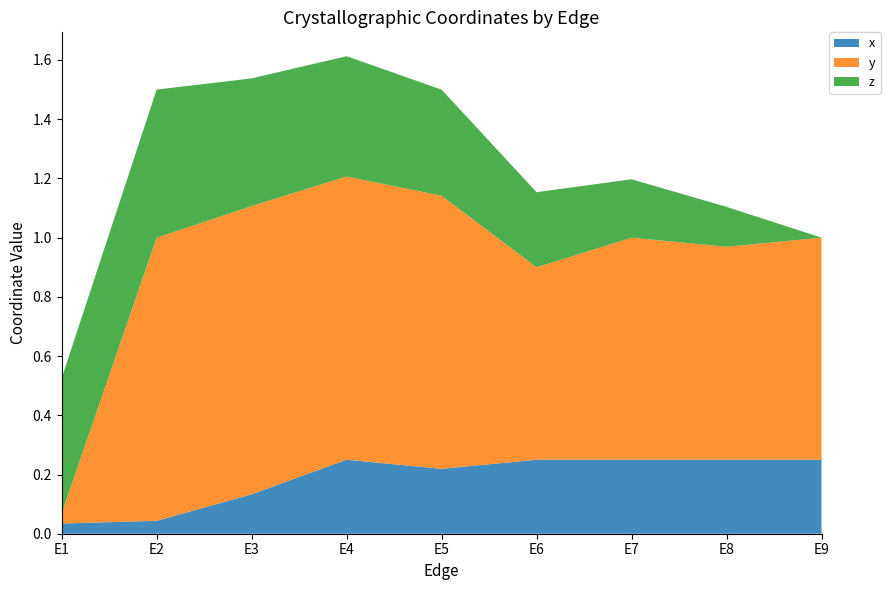

Reading left to right, transcribe all the data shown in this chart.

x: E1=0.0	E2=0.0	E3=0.1	E4=0.2	E5=0.2	E6=0.2	E7=0.2	E8=0.2	E9=0.2
y: E1=0.0	E2=1.0	E3=1.0	E4=1.0	E5=0.9	E6=0.6	E7=0.8	E8=0.7	E9=0.8
z: E1=0.5	E2=0.5	E3=0.4	E4=0.4	E5=0.4	E6=0.3	E7=0.2	E8=0.1	E9=0.0